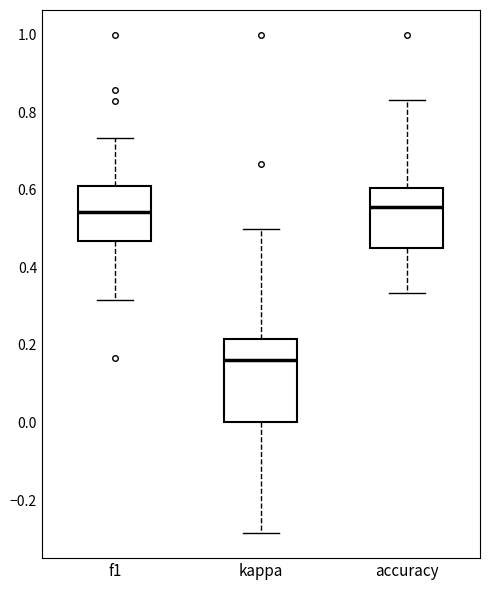

Comparing the boxes themselves (not the whiskers), which one is the tallest?

kappa